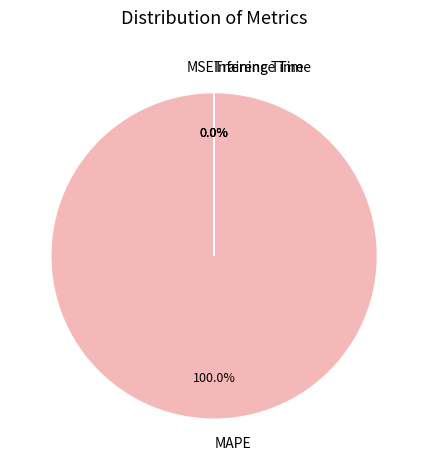

Does MAPE represent more than half of the total?

Yes